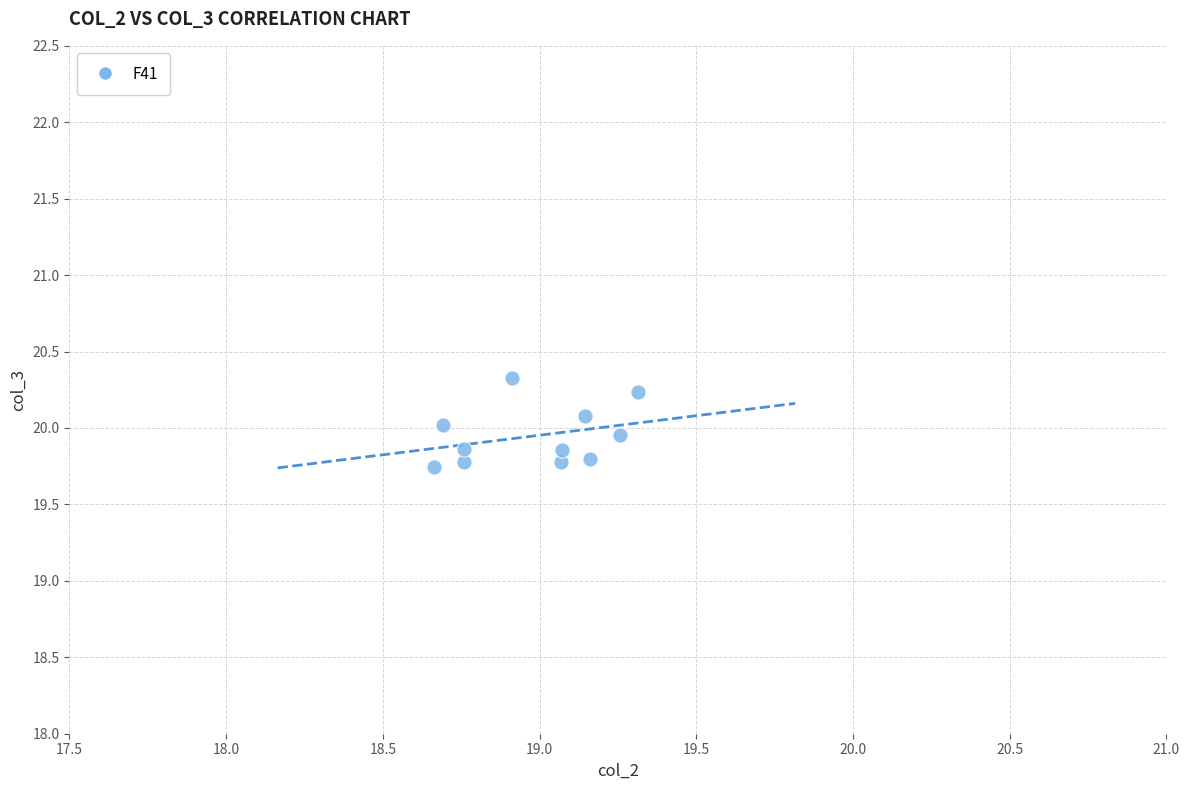

What is the range of X values (max minus min)?

0.7